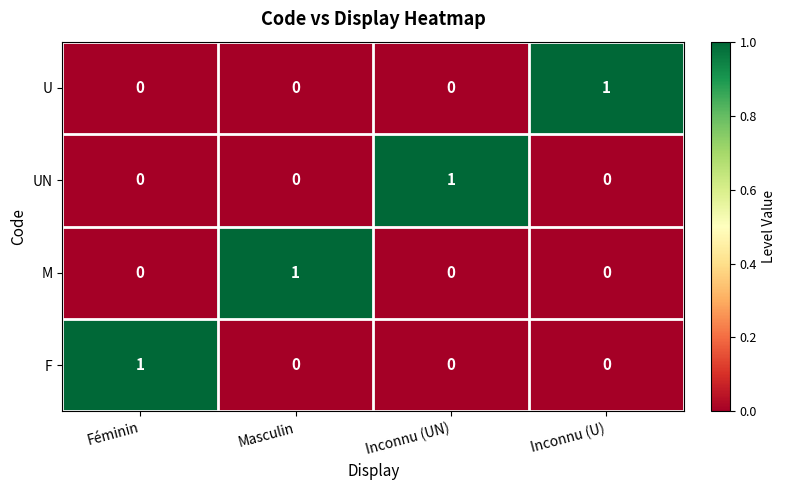

How many M values are between 0 and 1?

4